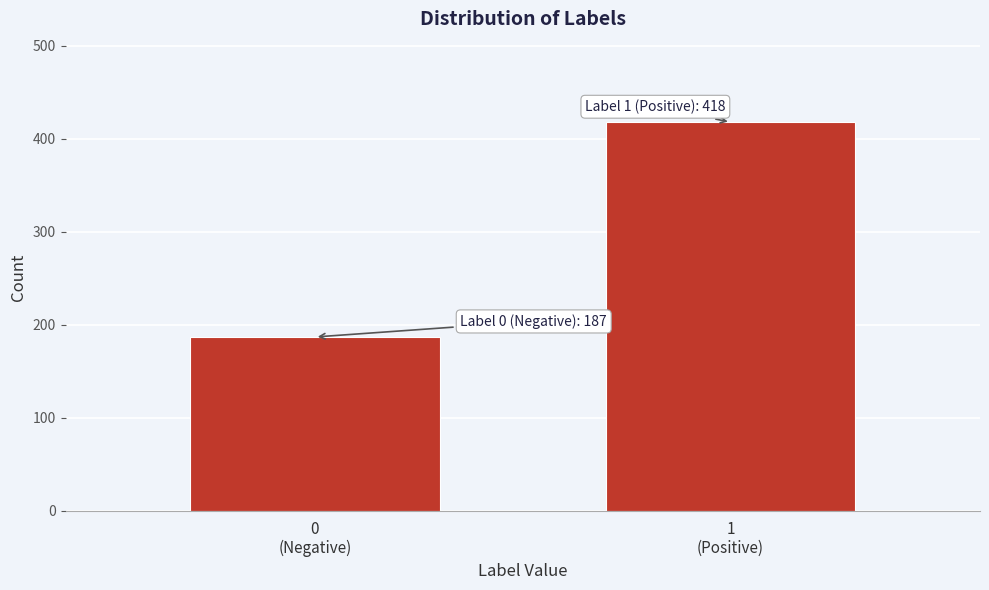

Reading right to left, extract all data points from this chart.

418	187